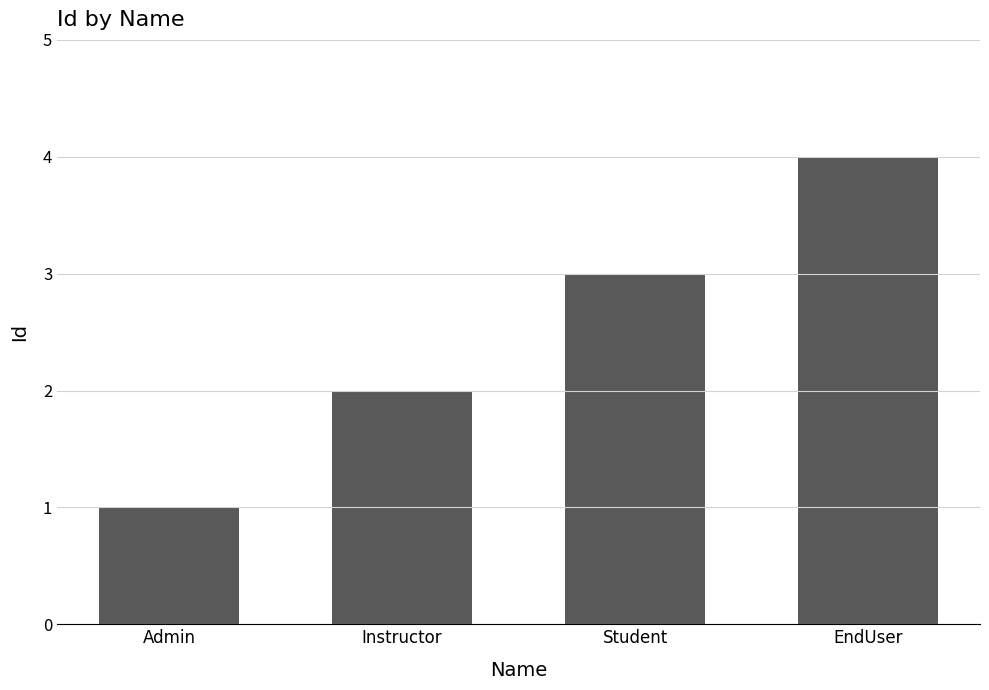

What is the ratio of the value at Instructor to the value at Student?

0.7